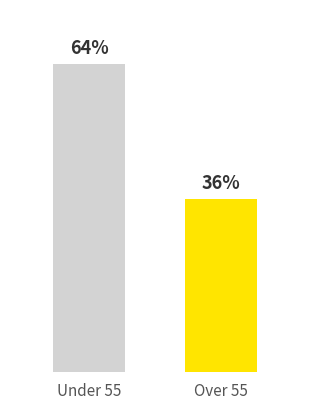

Between Under 55 and Over 55, which is larger?

Under 55